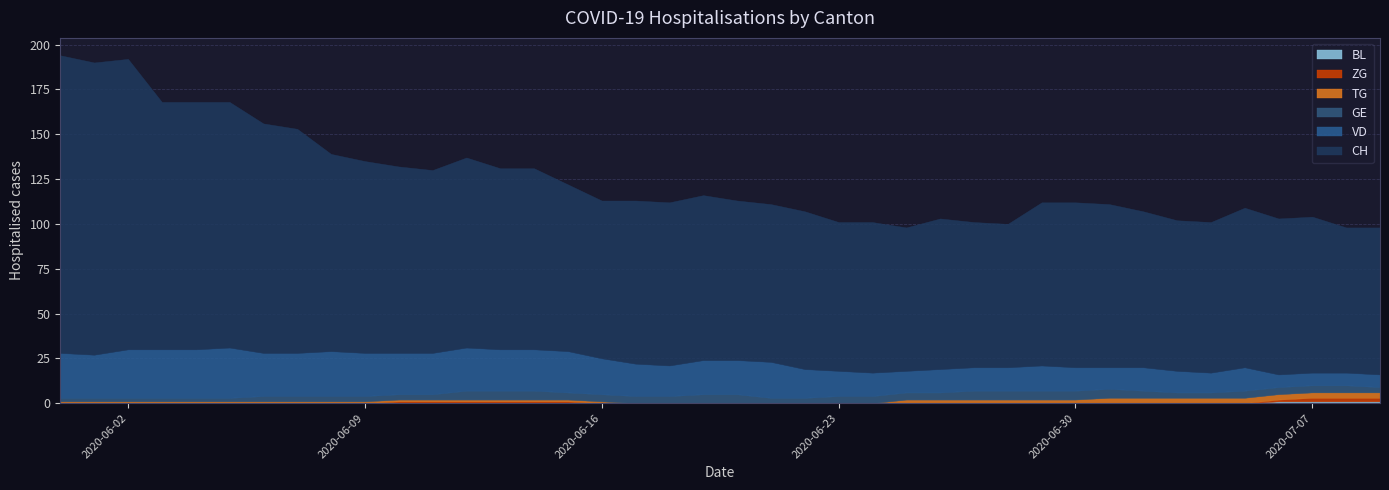

Which series changed the most between 2020-06-08 and 2020-06-19?

CH